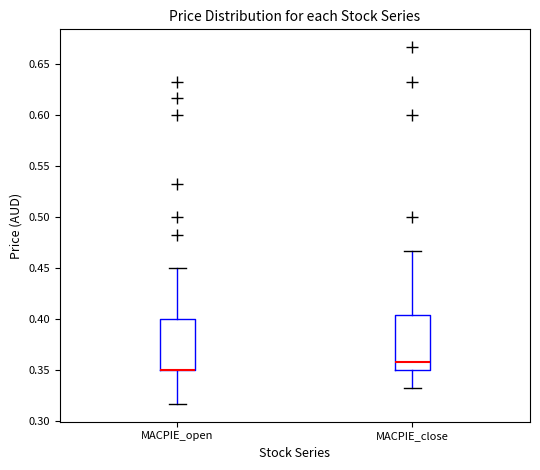

Where does the lower whisker of the box for MACPIE_open end on the y-axis? The values are not printed on the chart, so give them approximately, as read against the axis.

0.315